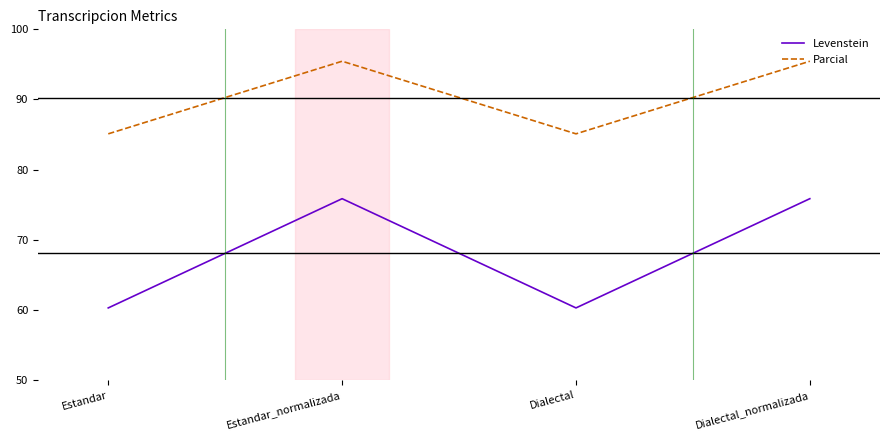

What is the smallest value displayed?

60.3